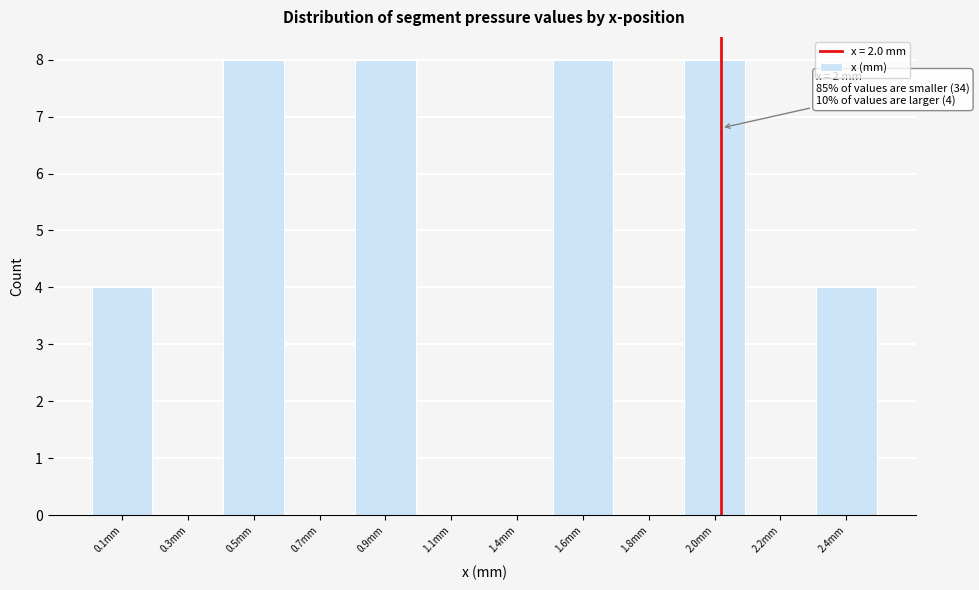

Reading left to right, extract all data points from this chart.

0.1mm=4	0.3mm=0	0.5mm=8	0.7mm=0	0.9mm=8	1.1mm=0	1.4mm=0	1.6mm=8	1.8mm=0	2.0mm=8	2.2mm=0	2.4mm=4